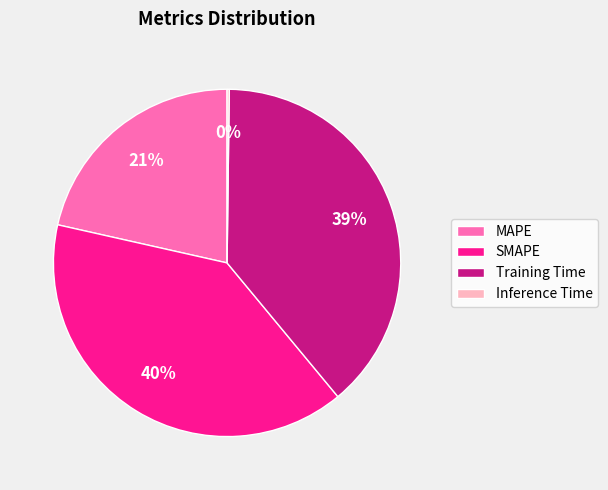

Do MAPE and Training Time together represent more than half of the pie?

Yes